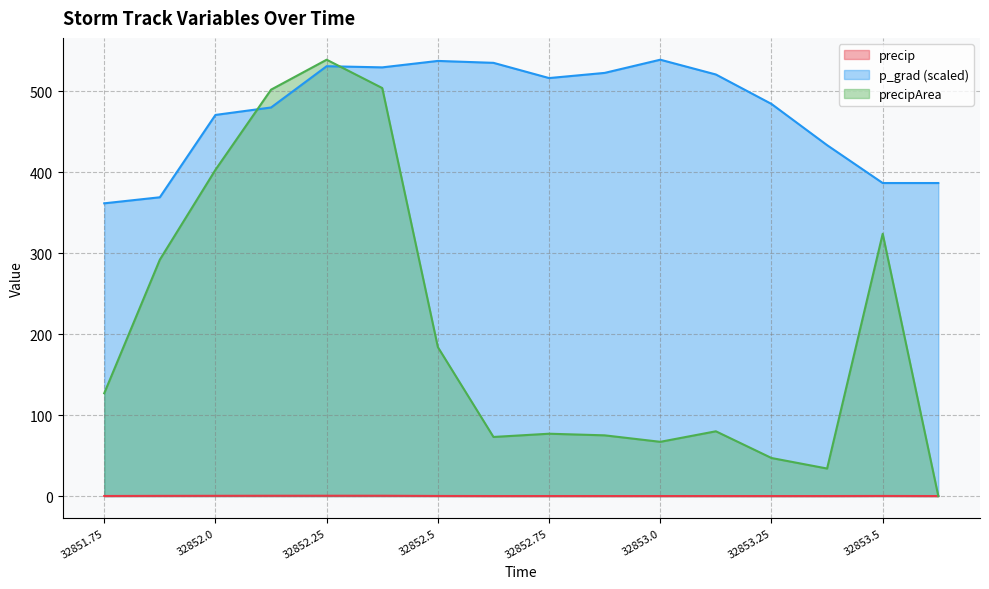

True or false: precipArea has more than 0 points higher than both neighbors.

True